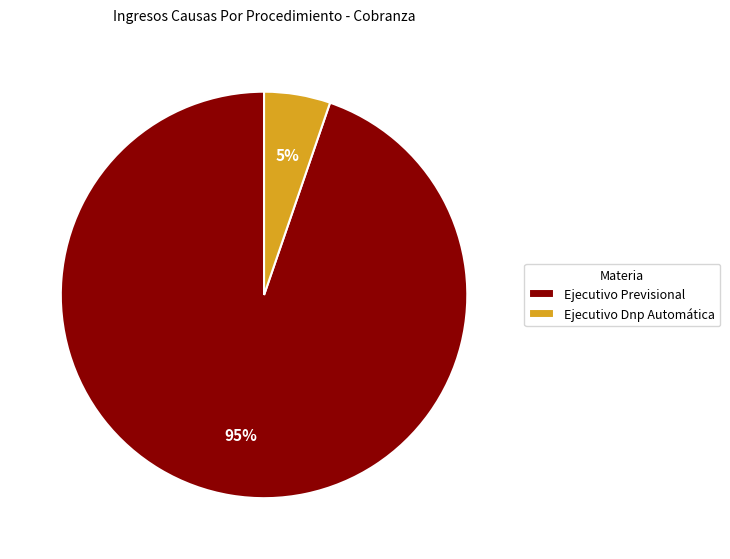

Combined, do Ejecutivo Previsional and Ejecutivo Dnp Automática account for over 50%?

Yes